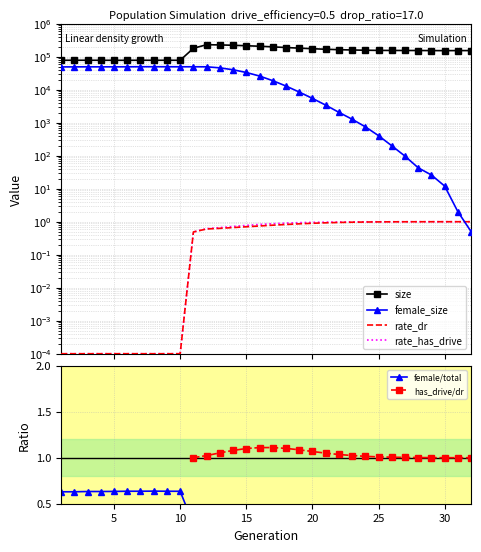

At how many categories does at least one series exceed 154339?

17